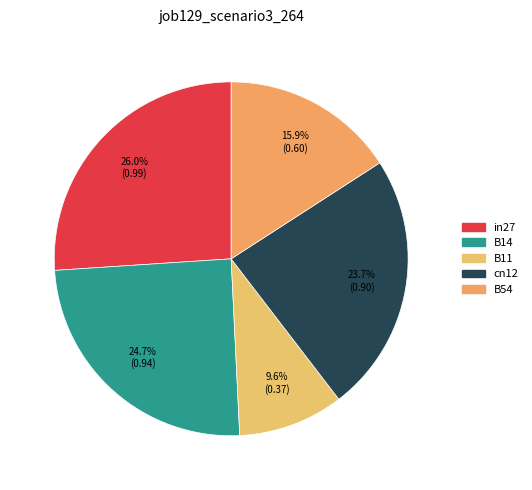

Which category has the smallest portion of the pie?

B11